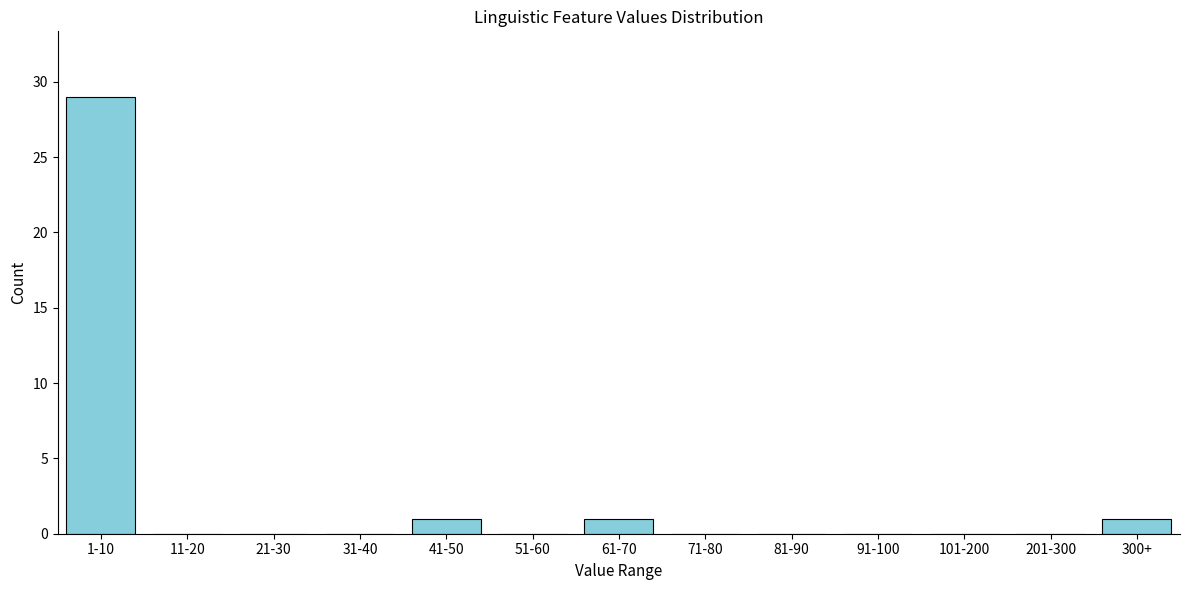

Reading left to right, what are all the values shown in this chart?

1-10=29	11-20=0	21-30=0	31-40=0	41-50=1	51-60=0	61-70=1	71-80=0	81-90=0	91-100=0	101-200=0	201-300=0	300+=1